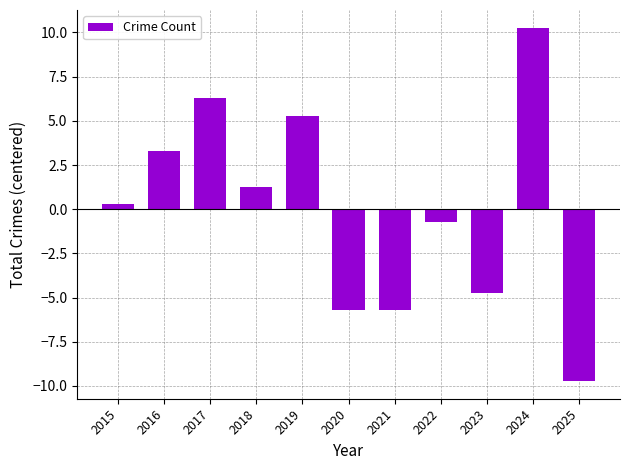

What is the value of the 5th bar from the left?

5.3